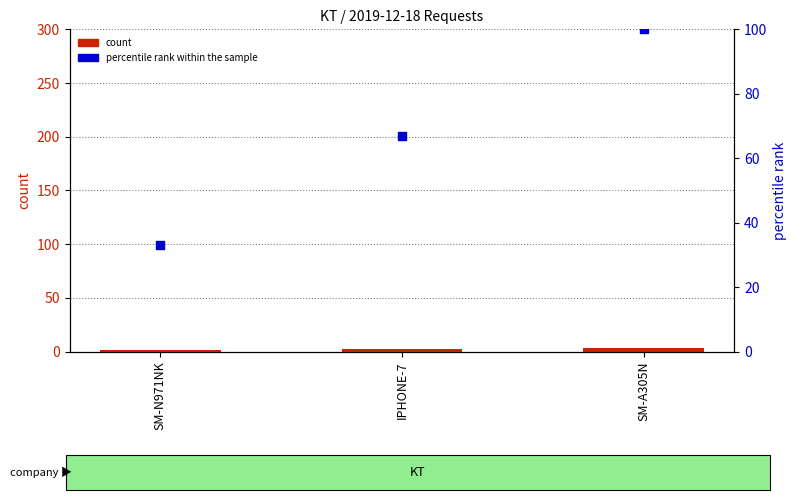

What are all the series names shown in the legend?

count, percentile rank within the sample